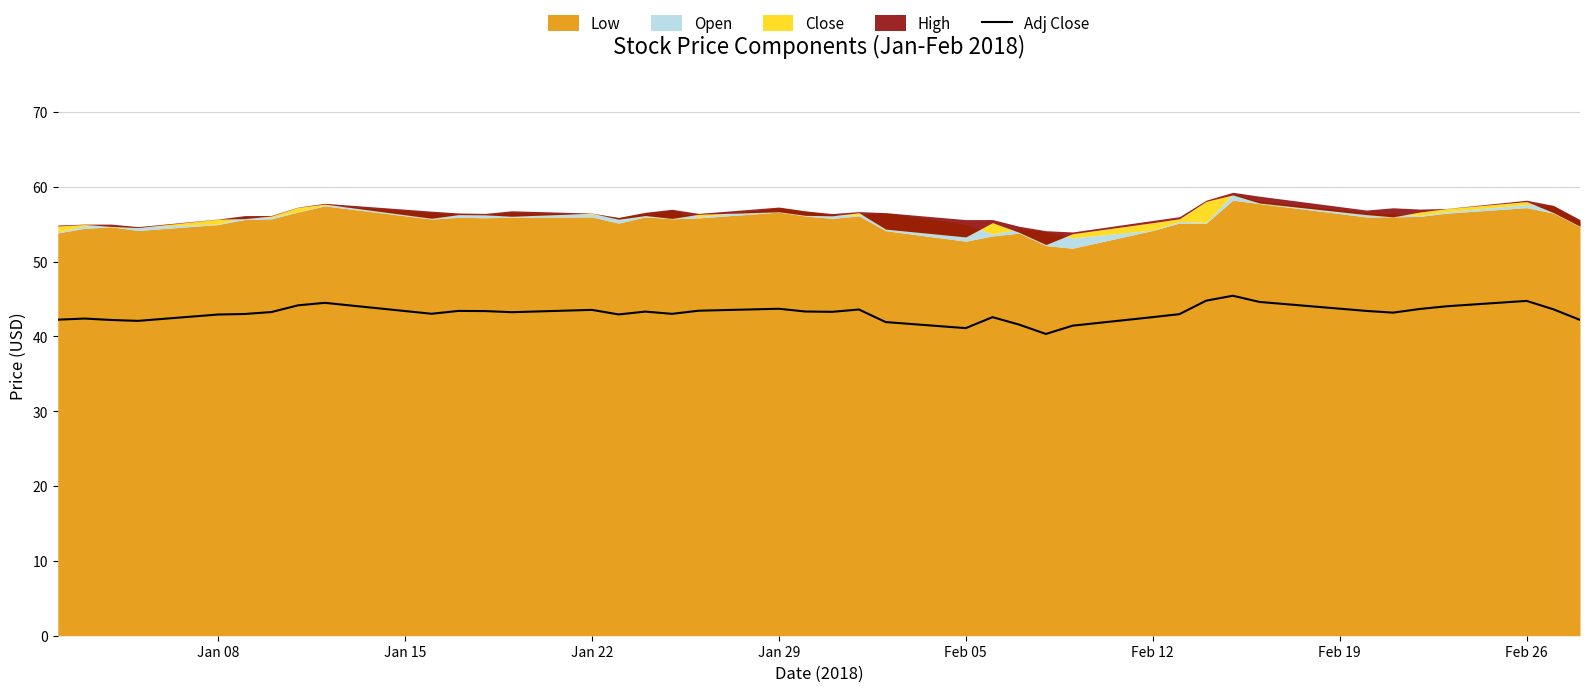

The Adj Close series shows 28.8 at Jan 22. True or false?

False